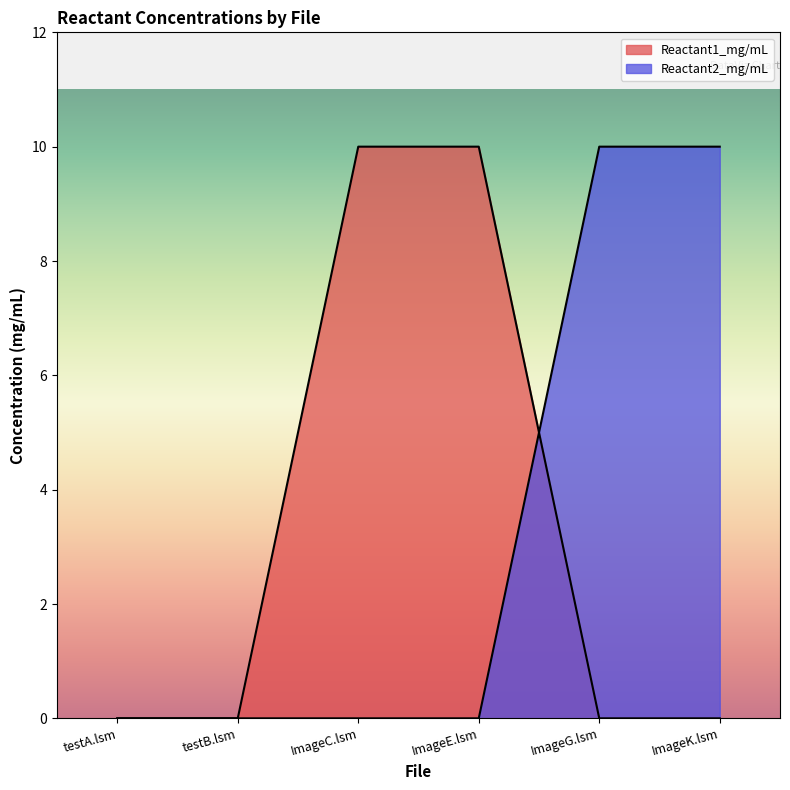

Between which two adjacent categories do Reactant2_mg/mL and Reactant1_mg/mL first intersect?

ImageE.lsm and ImageG.lsm